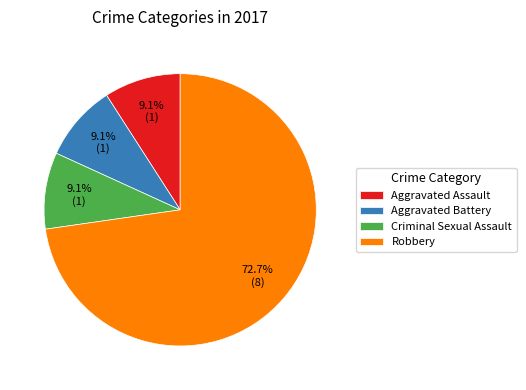

Do Aggravated Battery and Robbery together represent more than half of the pie?

Yes